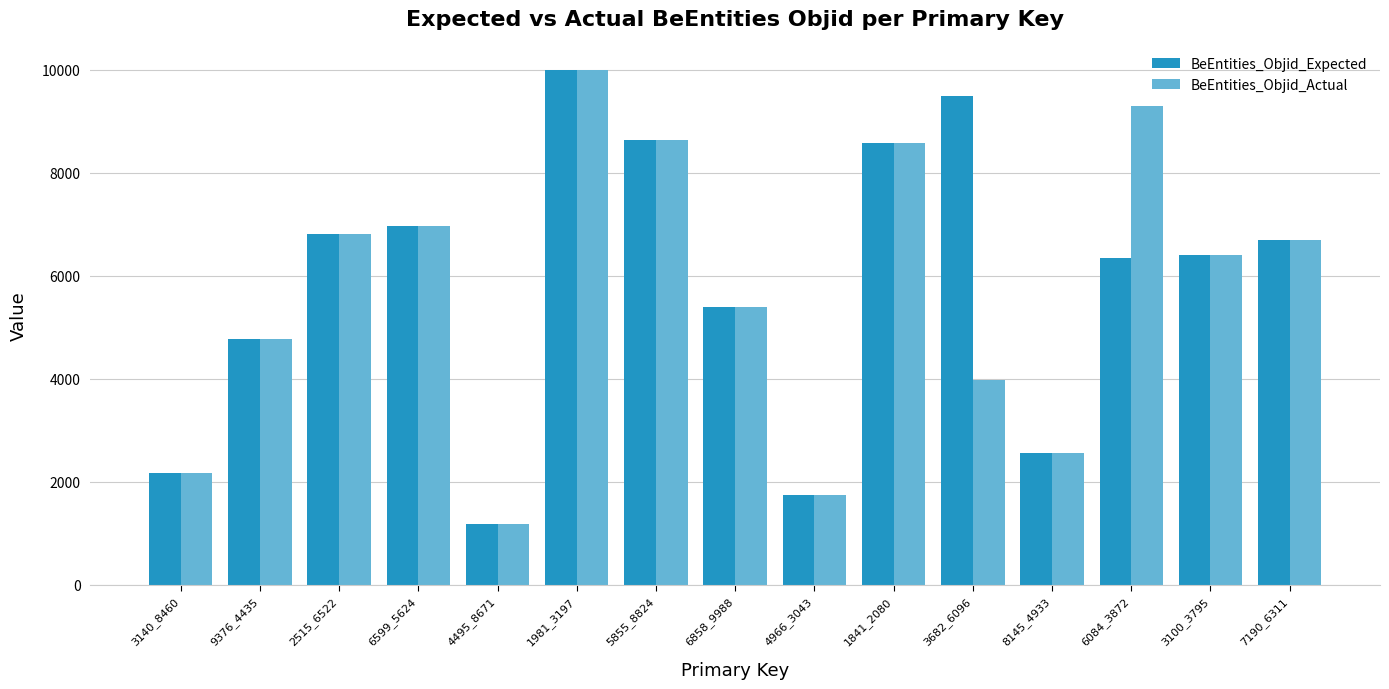

The BeEntities_Objid_Expected series shows 9880 at 3100_3795. True or false?

False